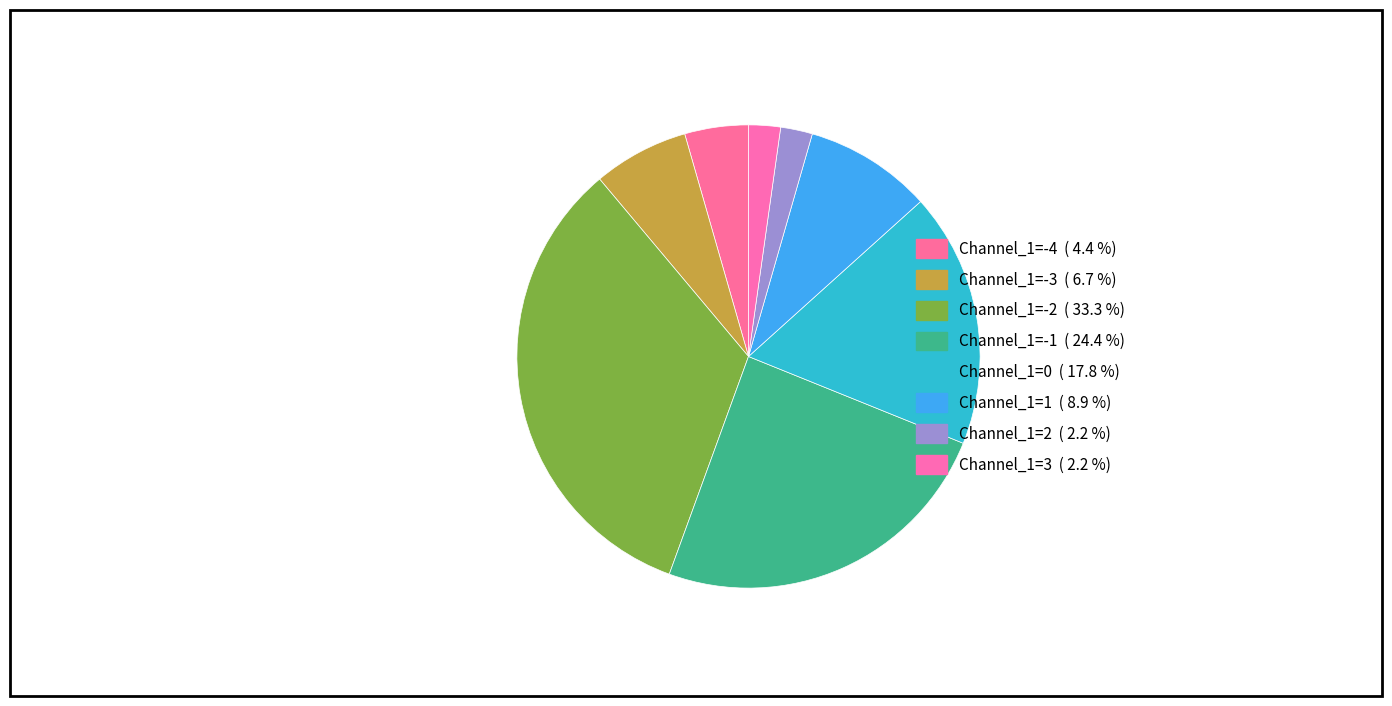

Is Channel_1=-4 the majority of the pie?

No